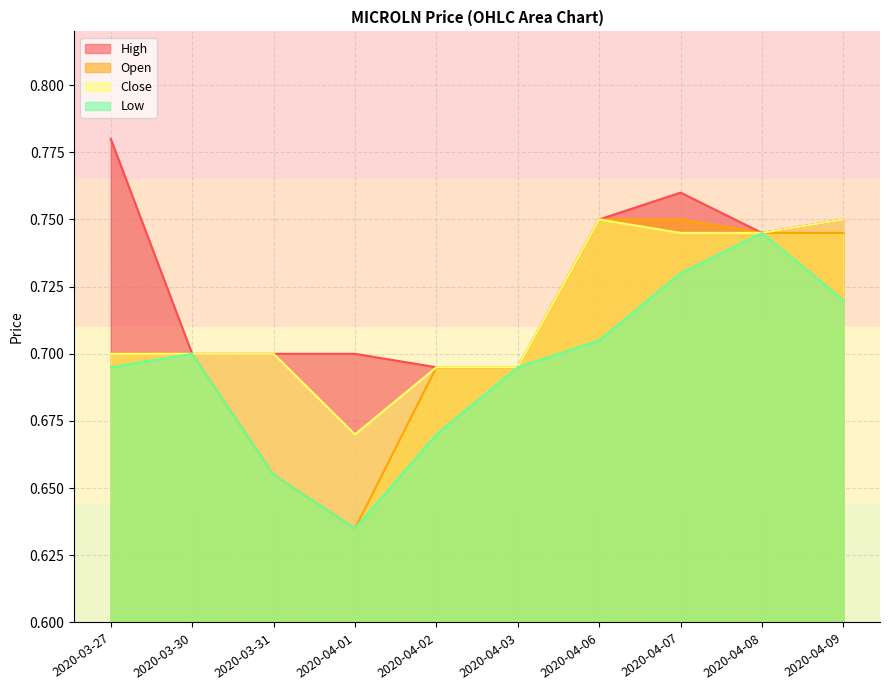

Which series has the widest spread of values?

open